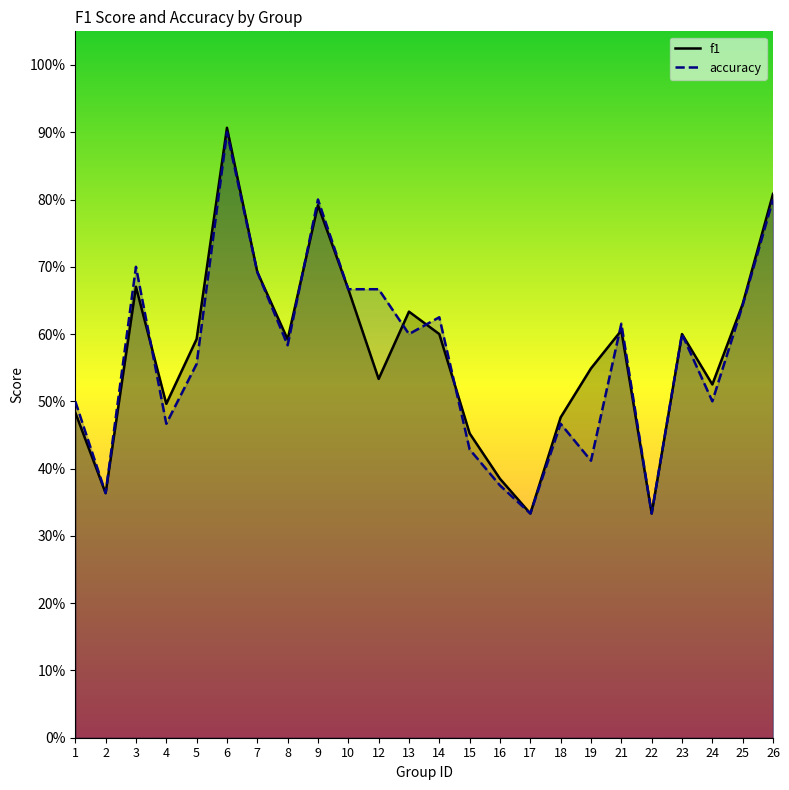

What is the approximate value of accuracy at 21?

0.6